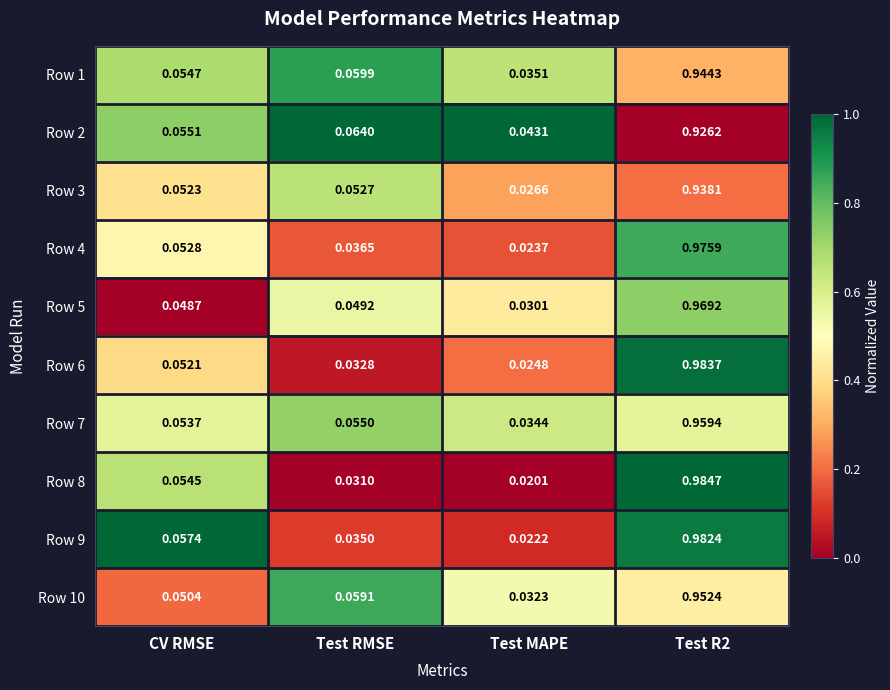

At which label does Row 7 reach its minimum?

Test MAPE